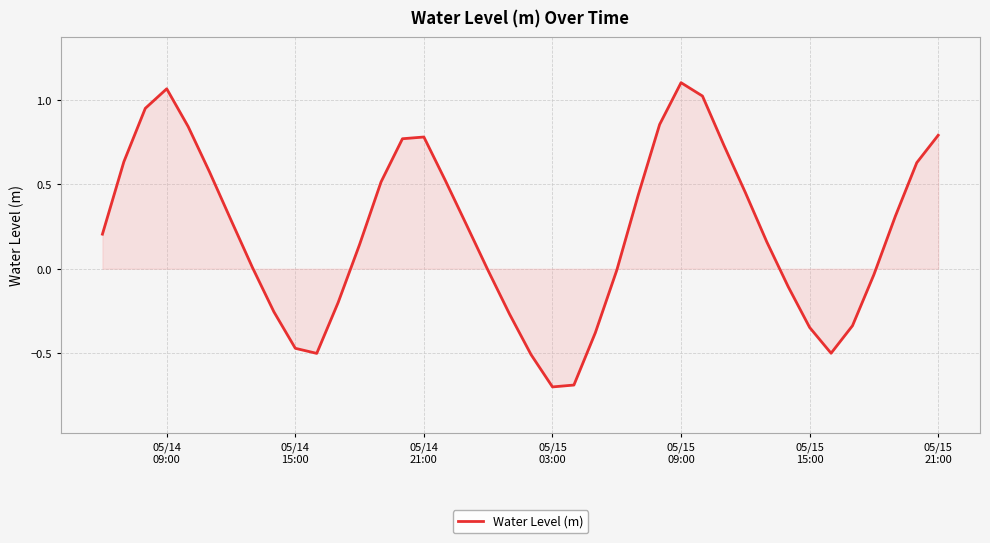

What is the minimum value shown in the chart?

-0.7